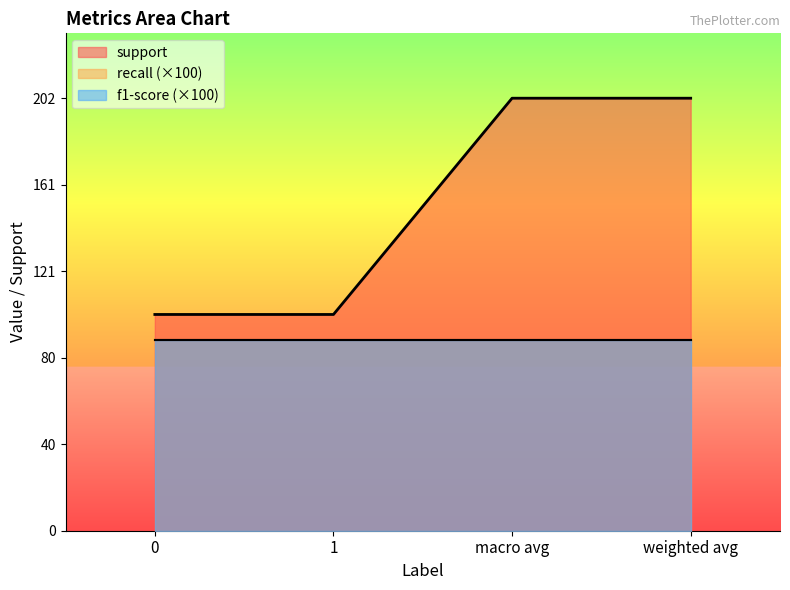

Is it true that f1-score equals 0.9 at macro avg?

True